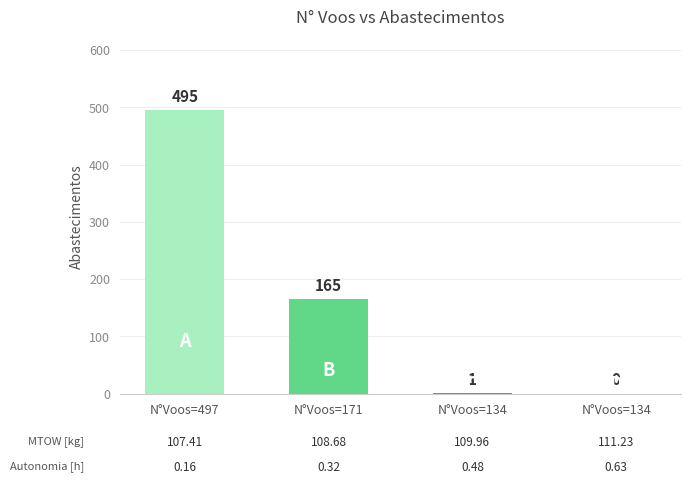

How many positive values are there?

3